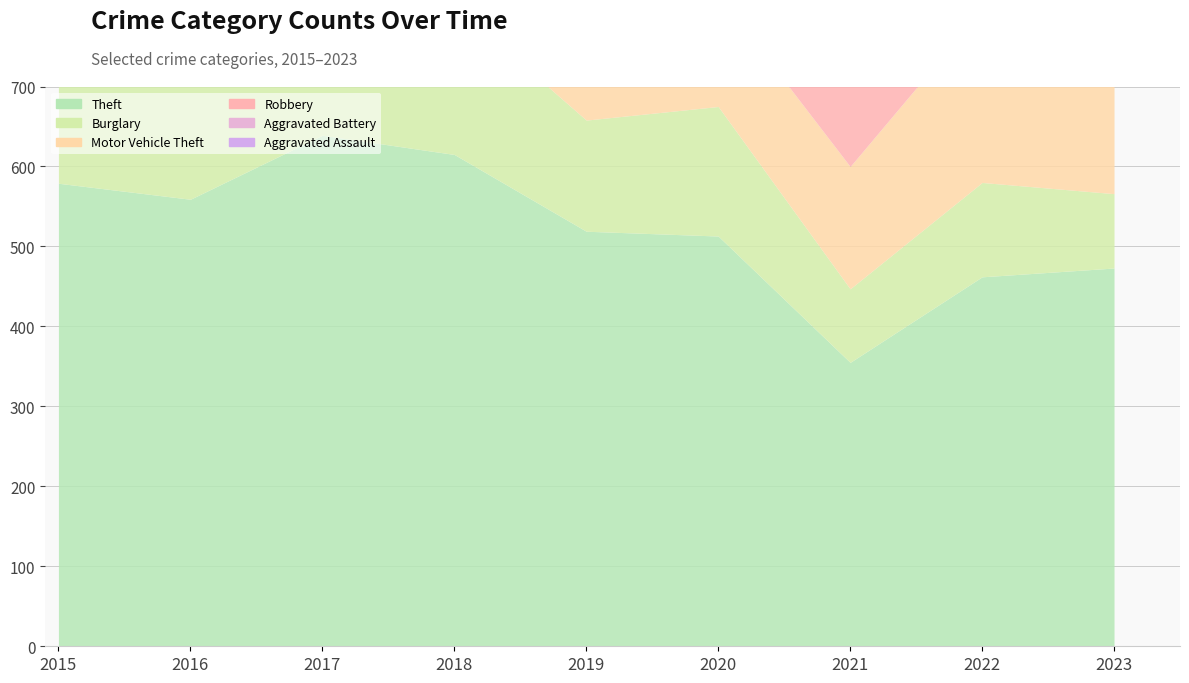

Does the chart have visible grid lines?

Yes